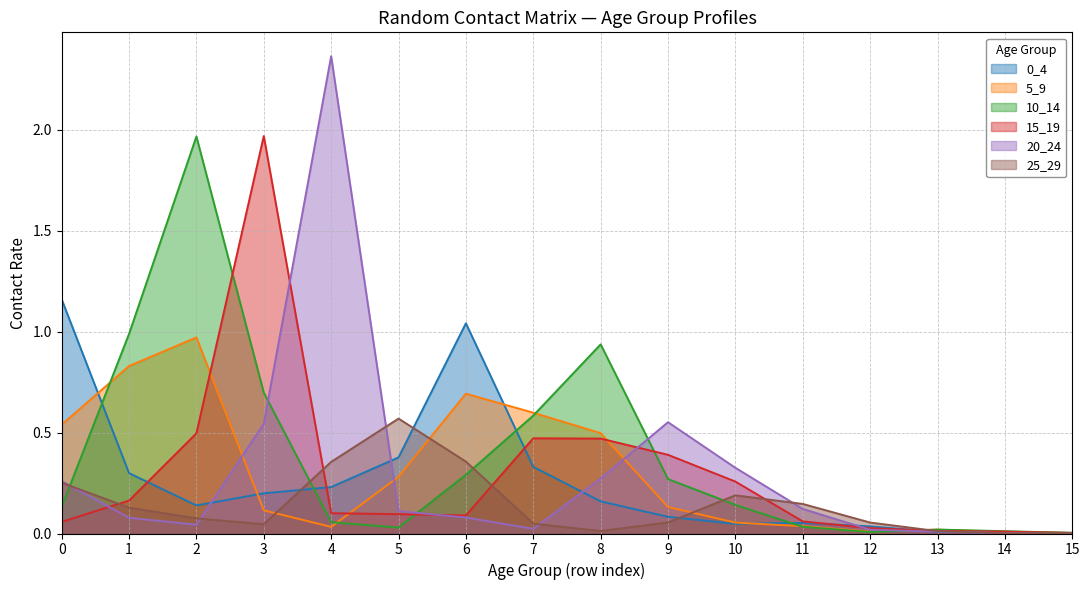

Rank the series by their maximum value, from highest to lowest.

20_24, 15_19, 10_14, 0_4, 5_9, 25_29